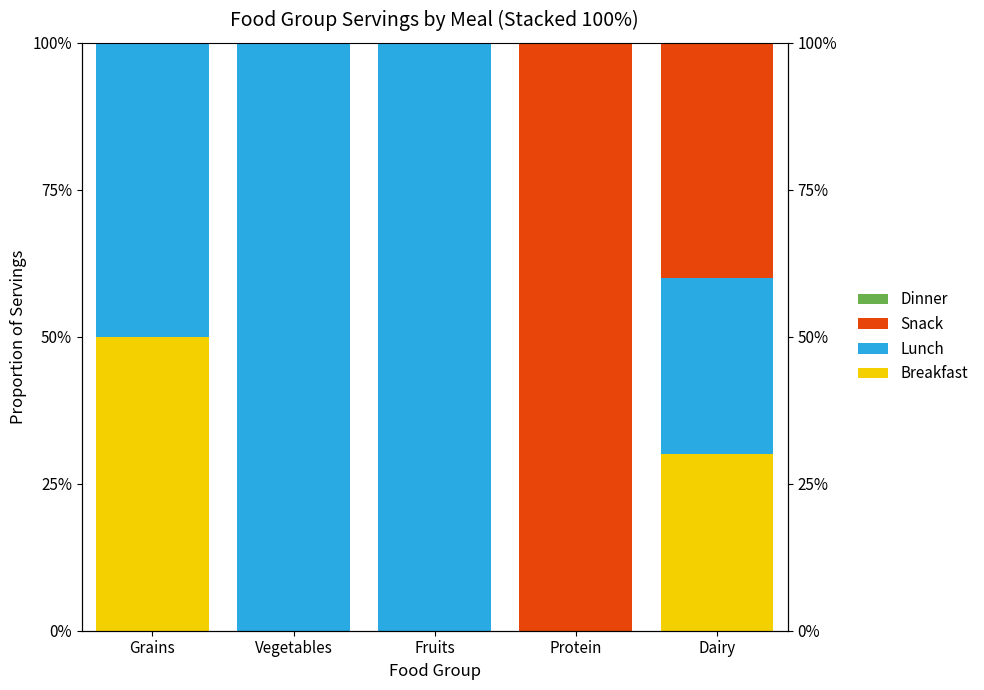

Which category has the highest value in the Breakfast series?

Grains